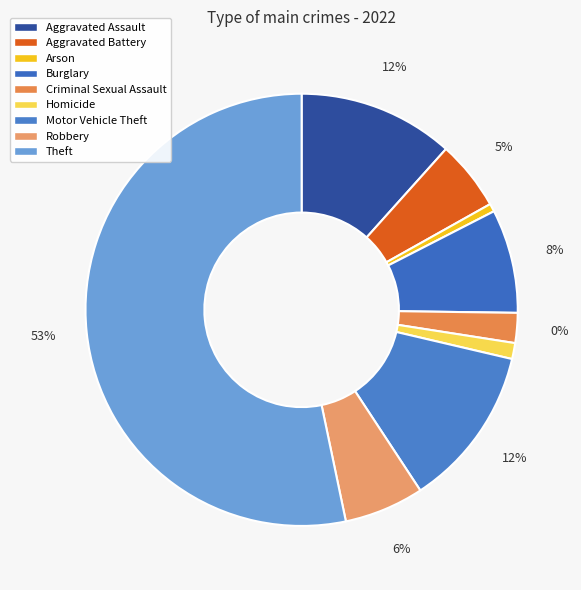

Which has a higher value, Theft or Homicide?

Theft